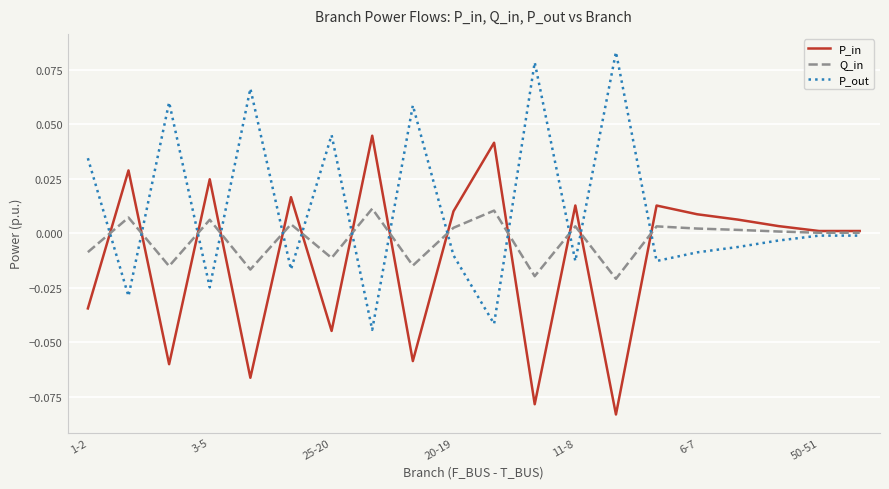

Which series has the largest total across all categories?

P_out